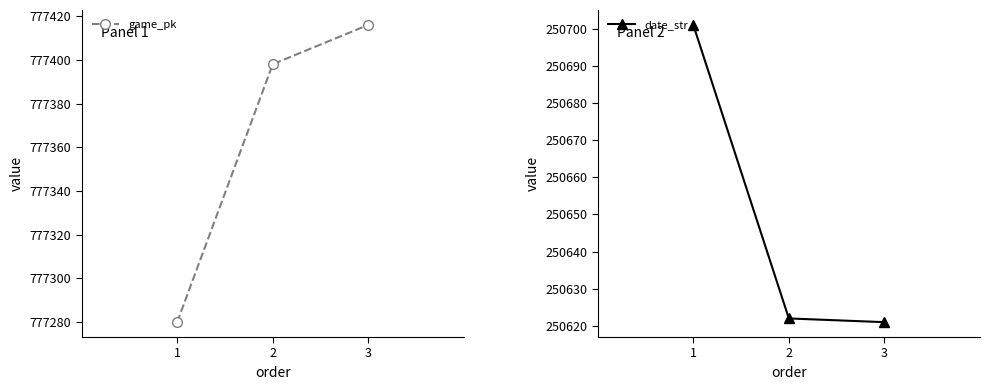

Does the chart display data point markers on the line(s)?

Yes